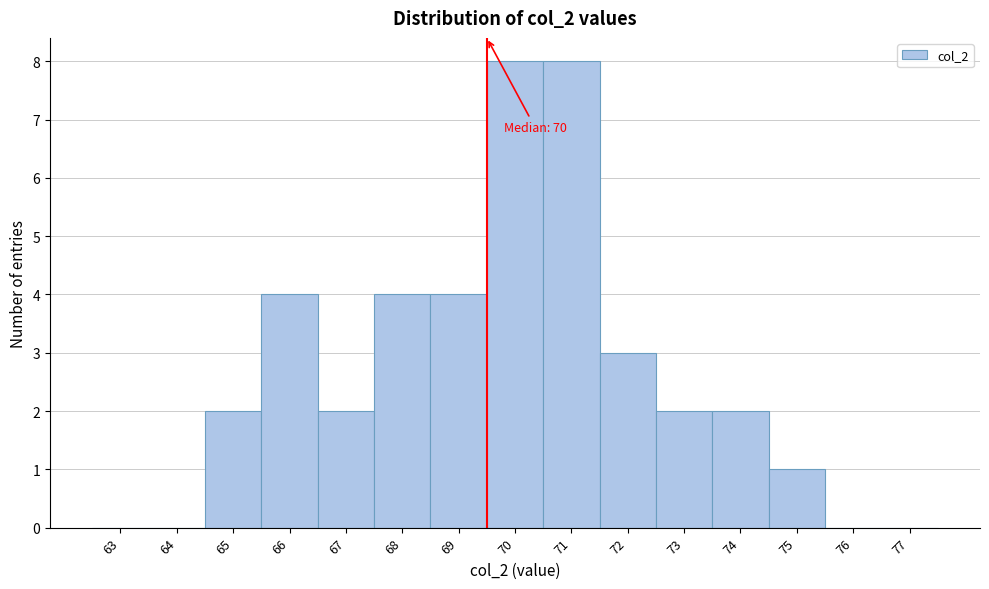

Reading left to right, what are all the values shown in this chart?

63=0	64=0	65=2	66=4	67=2	68=4	69=4	70=8	71=8	72=3	73=2	74=2	75=1	76=0	77=0